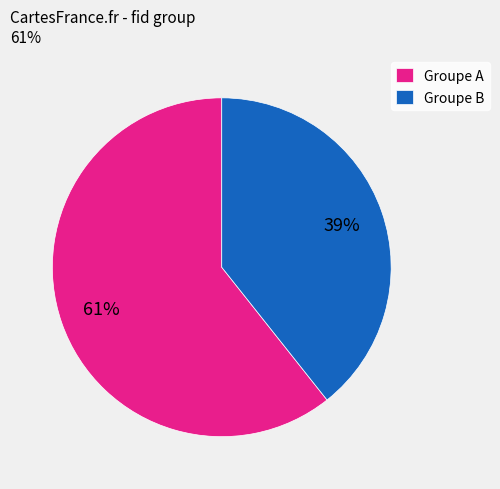

To the nearest percent, what is the average slice percentage?

50%